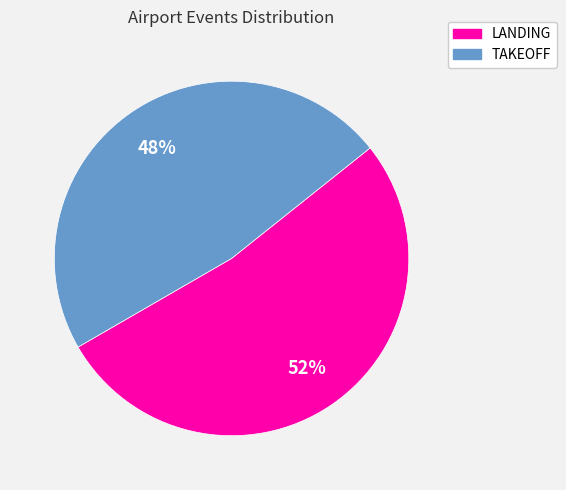

The TAKEOFF slice represents 40% of the pie. True or false?

False